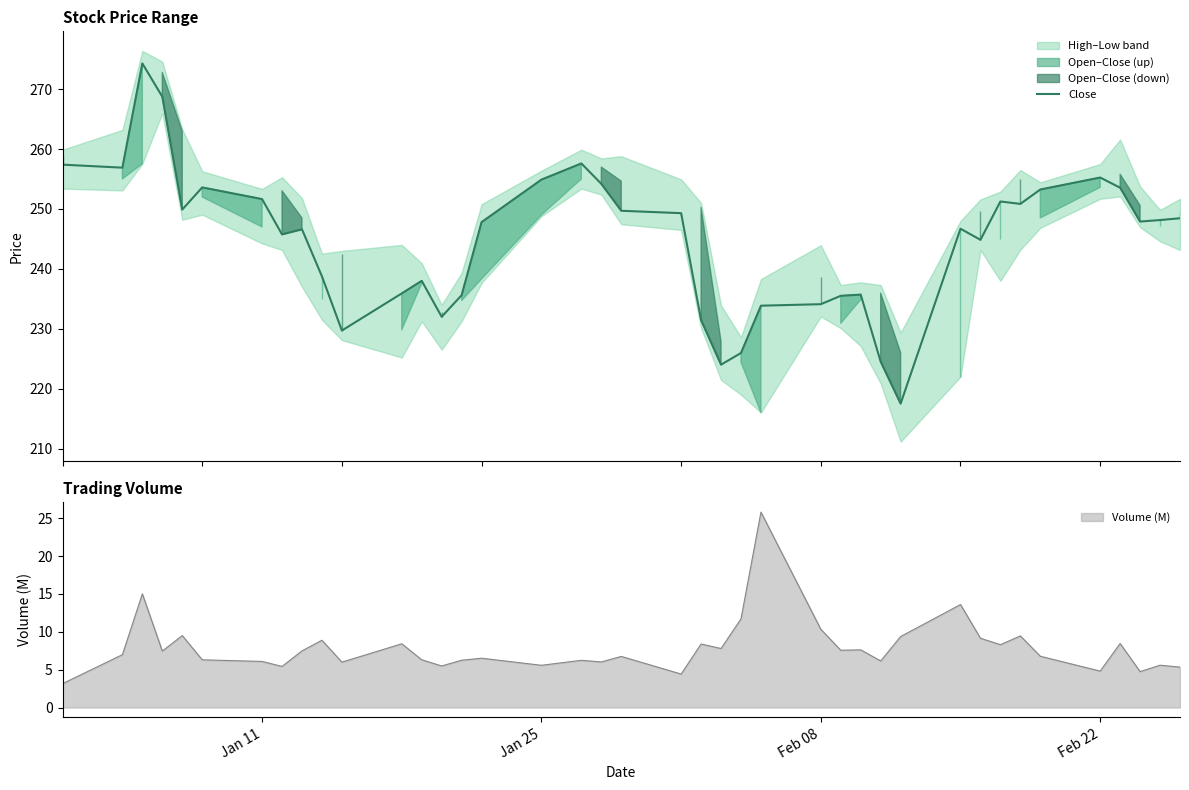

What is the maximum value for Close?

274.3